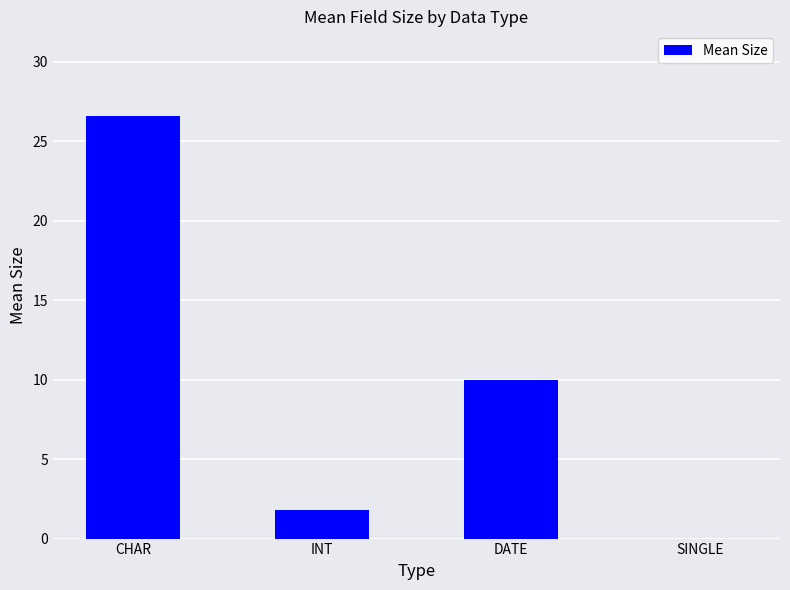

What is the difference between the values at SINGLE and CHAR?

26.6